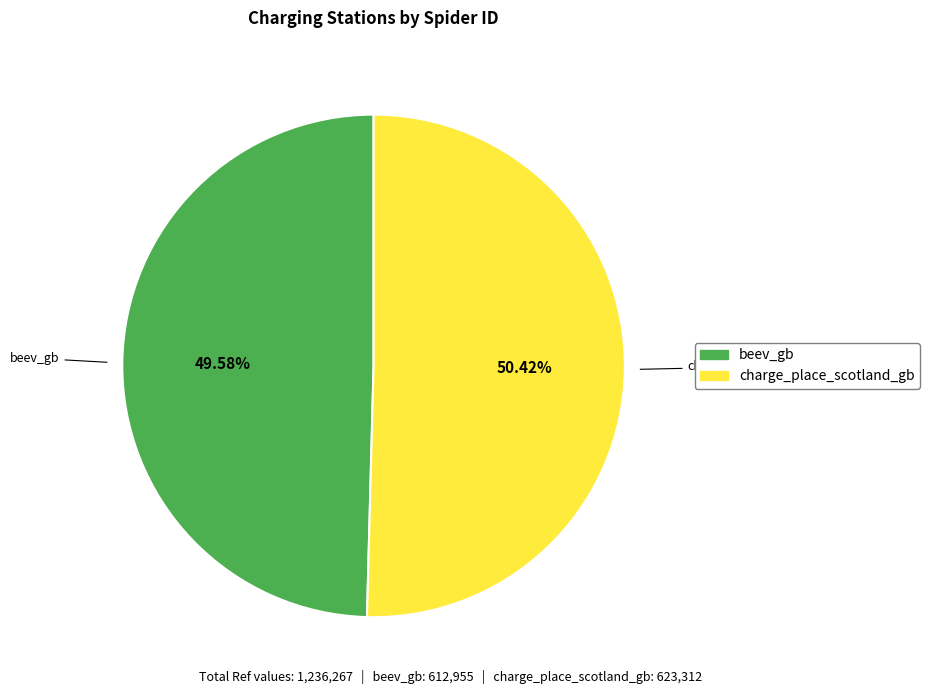

Which slice represents more than half of the pie?

charge_place_scotland_gb